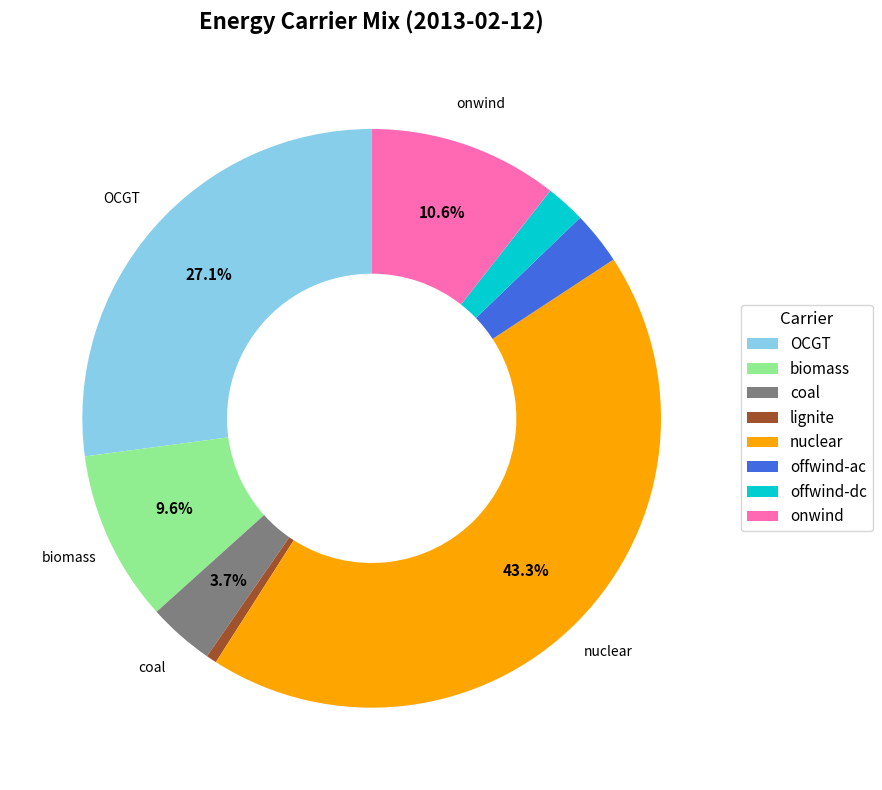

Which has a higher value, lignite or biomass?

biomass